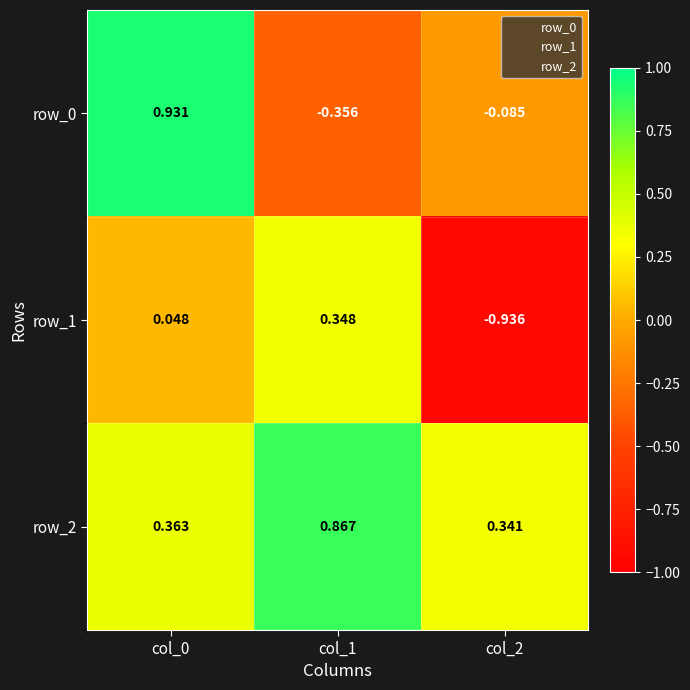

Is the value of row_2 at col_2 greater than the value of row_1 at col_1?

No